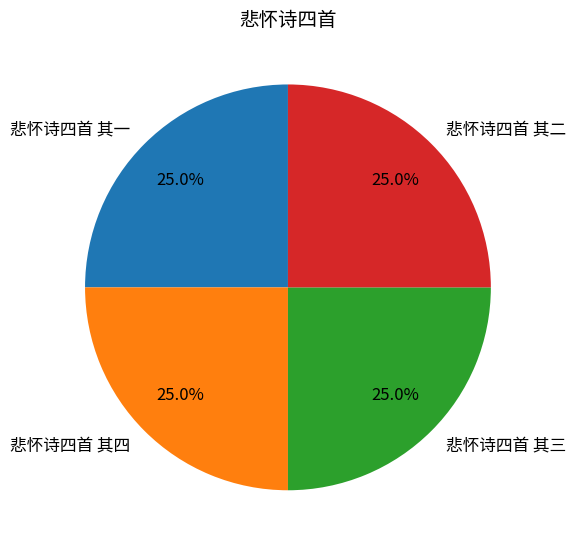

How many segments does this pie chart have?

4